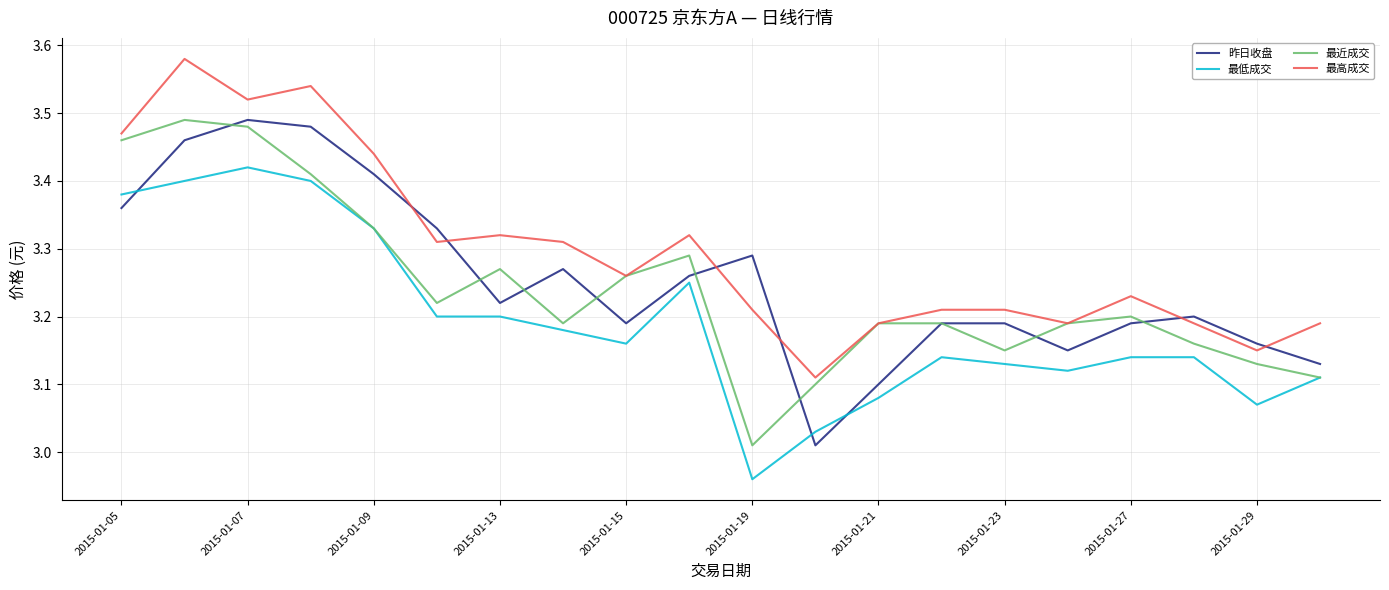

Which series has the largest total across all categories?

最高成交